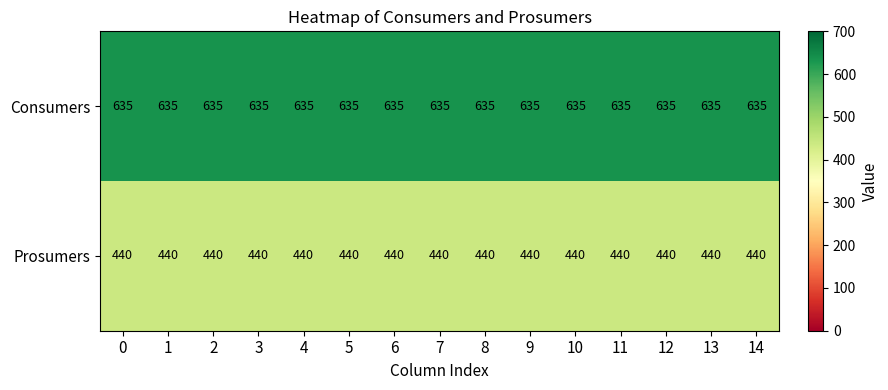

What is the maximum value shown in the chart?

635